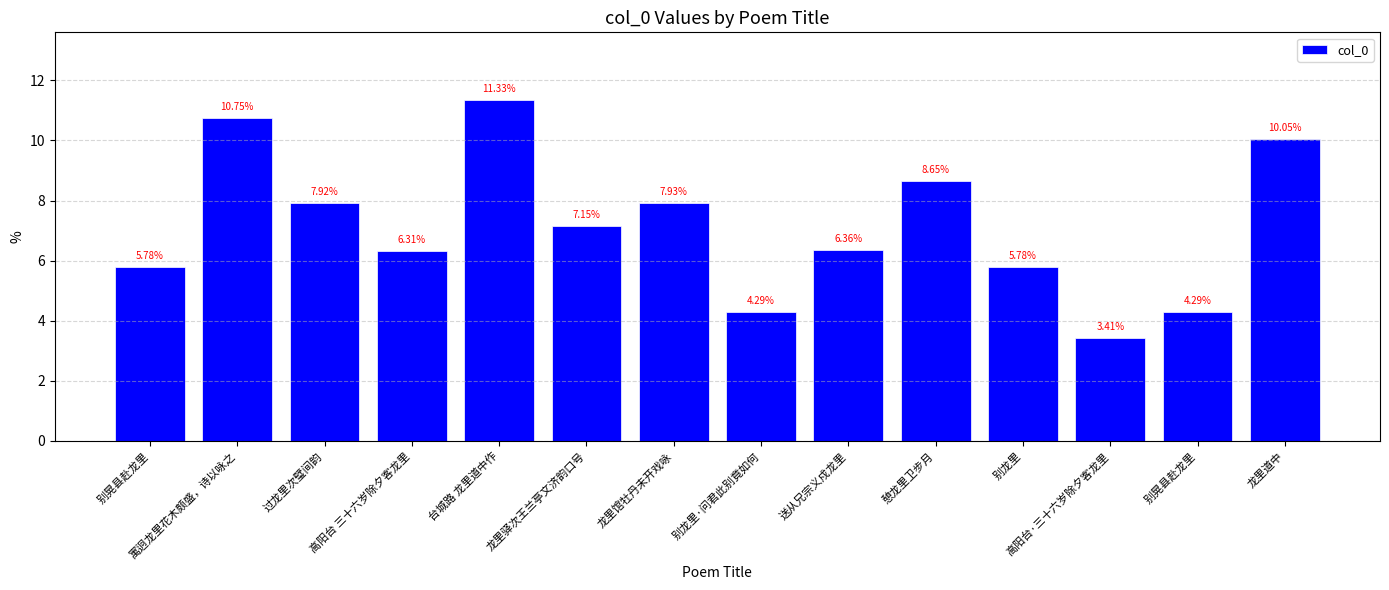

At which label does the data first exceed 7?

寓迥龙里花木颇盛，诗以咏之